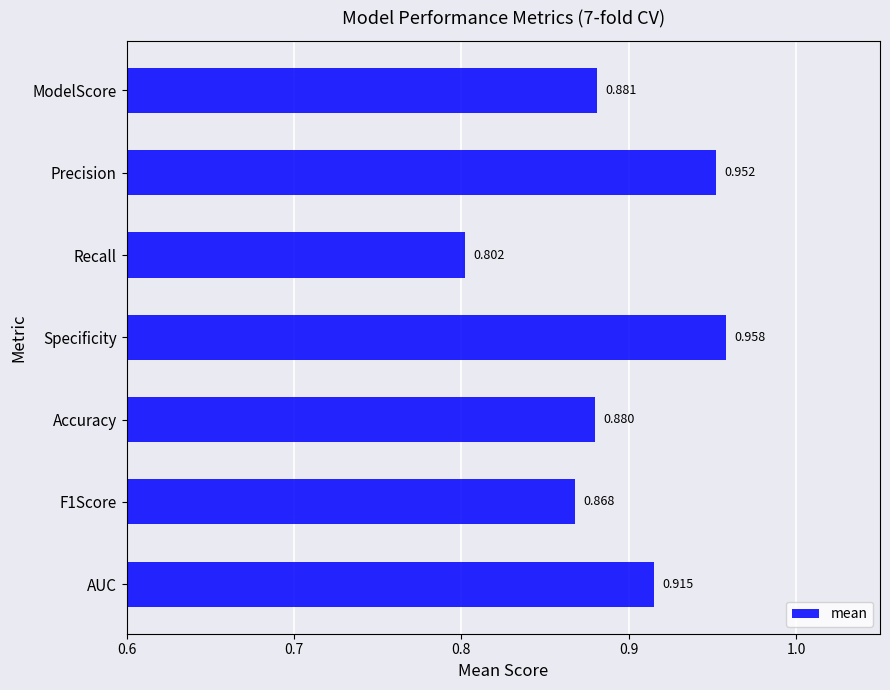

What is the minimum value shown in the chart?

0.8